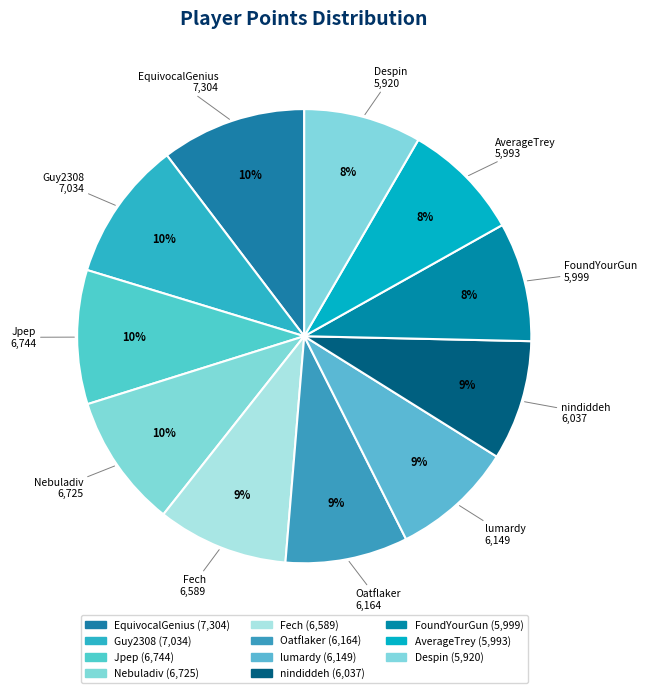

Is it true that Oatflaker is 9% of the pie?

True